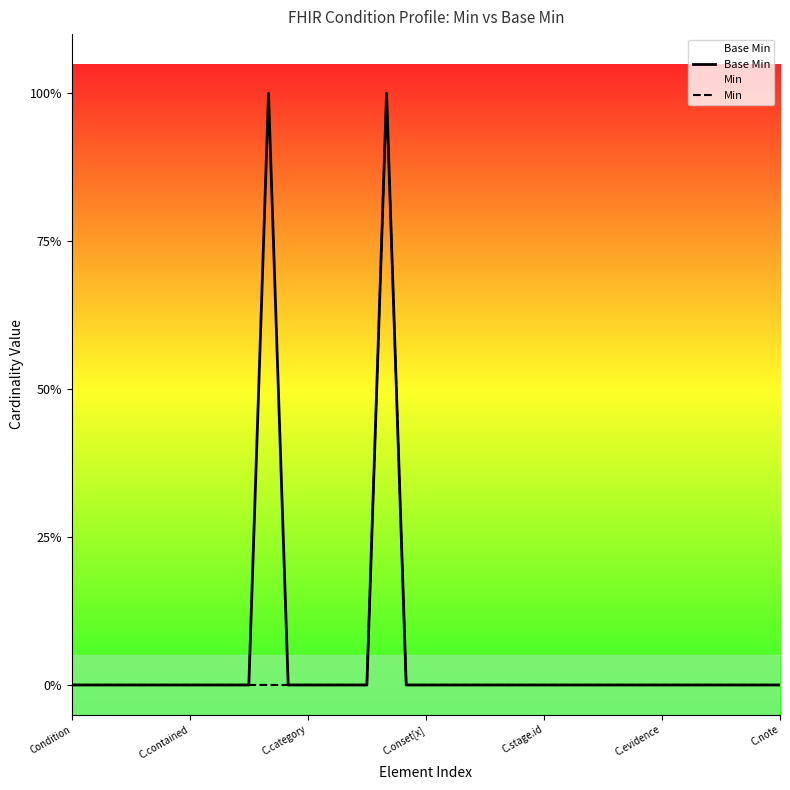

What is the maximum value shown in the chart?

1